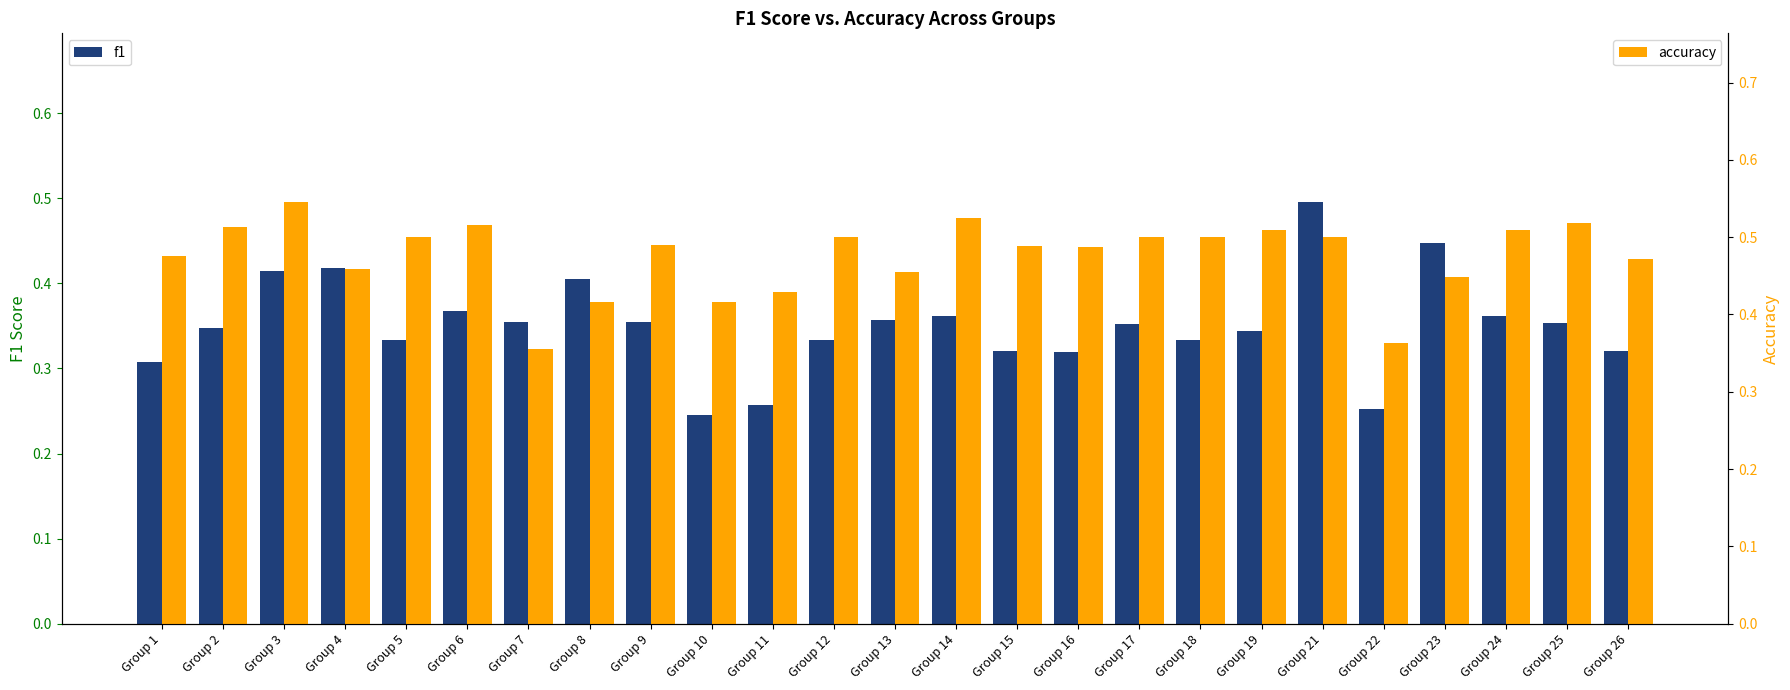

Which series has the largest total across all categories?

accuracy